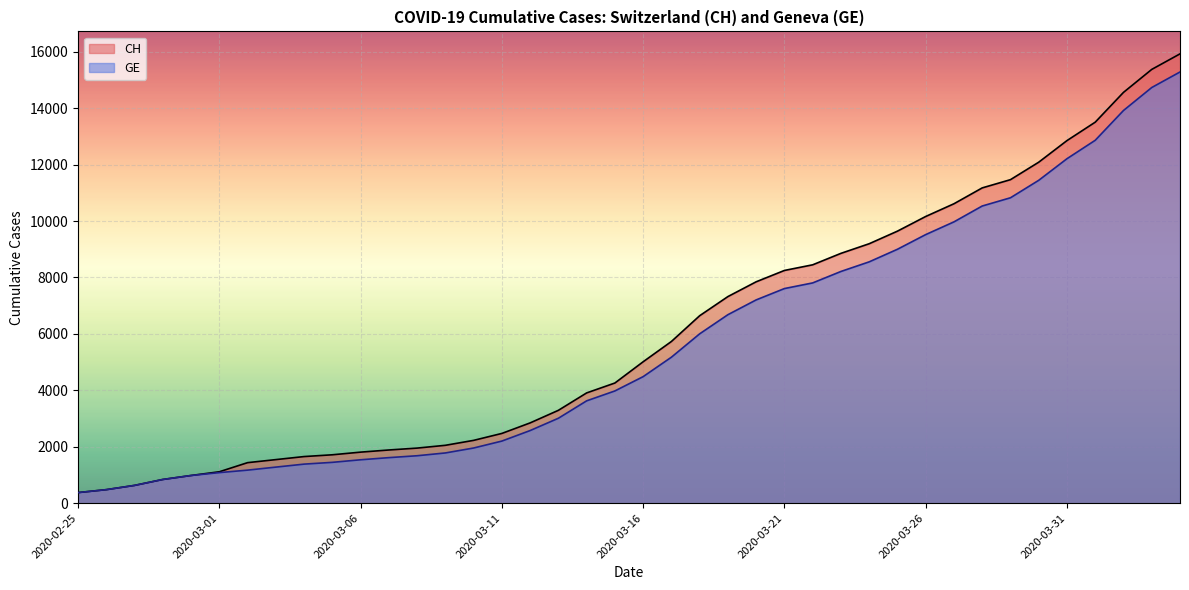

True or false: GE and CH cross at least once.

False